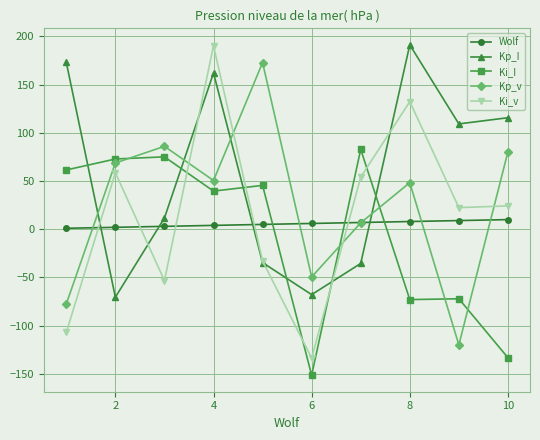

Rank the series by their average value, from lowest to highest.

Ki_I, Wolf, Ki_v, Kp_v, Kp_I